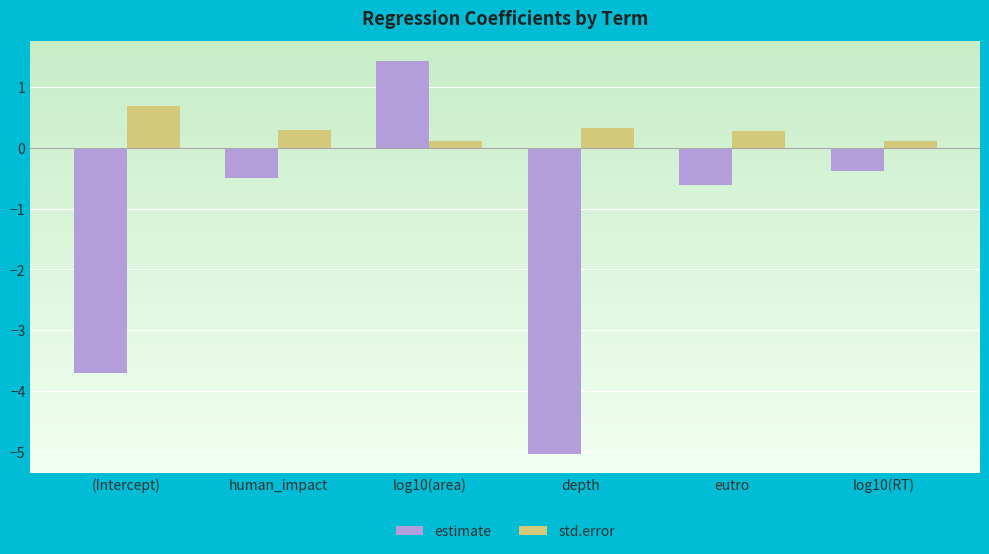

Rank the series by their average value, from highest to lowest.

std.error, estimate